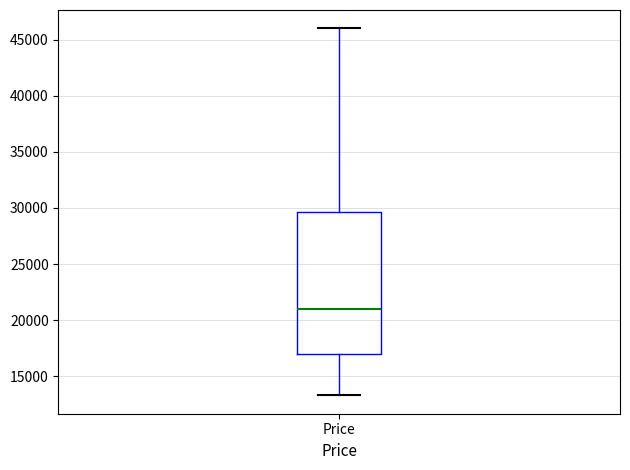

Where does the lower whisker of the box for Price end on the y-axis? The values are not printed on the chart, so give them approximately, as read against the axis.

13500